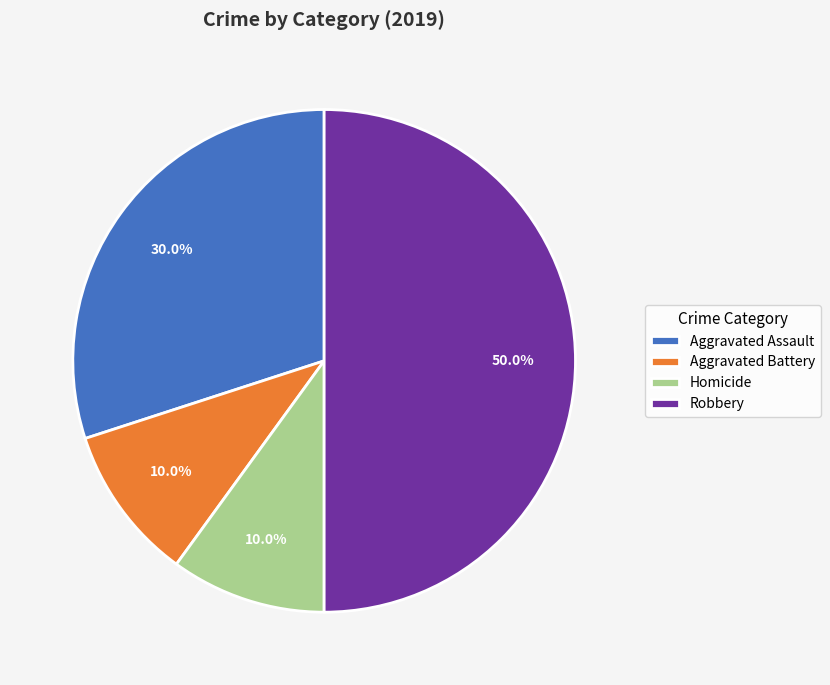

Between Robbery and Homicide, which is larger?

Robbery